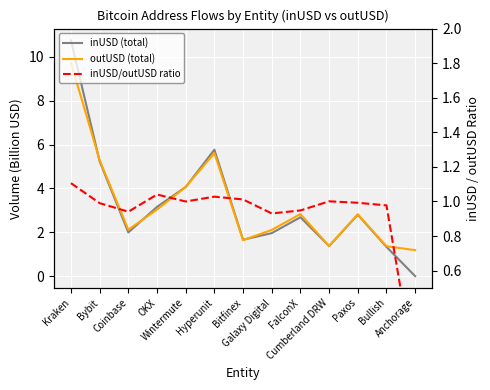

Which category has the highest value in the inUSD (total) series?

Kraken